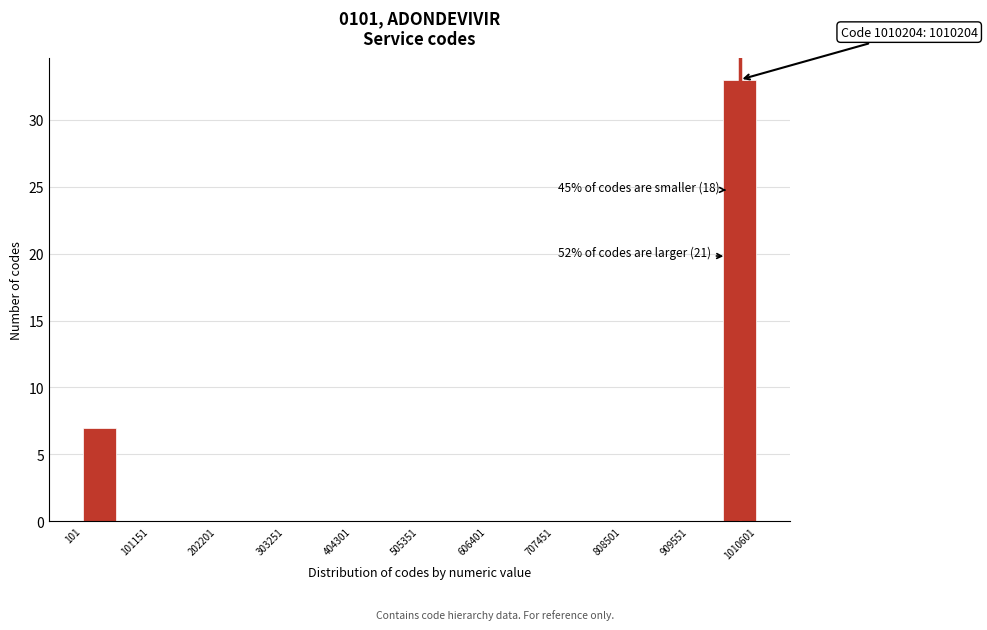

Read against the x-axis, roughly where is the centre of the tallest bar?

980000